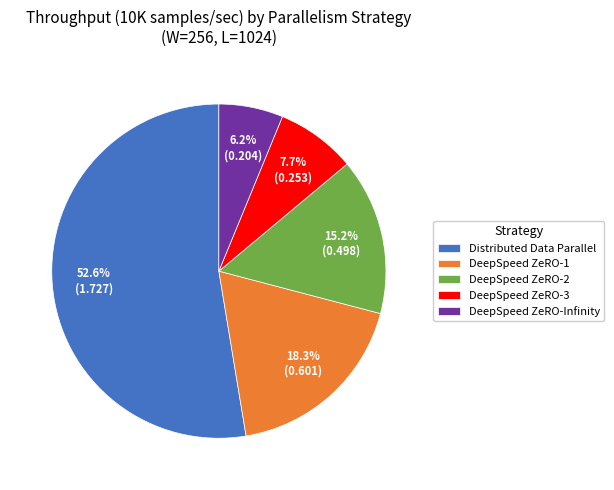

Approximately how many times larger is the value at DeepSpeed ZeRO-2 compared to Distributed Data Parallel?

0.3